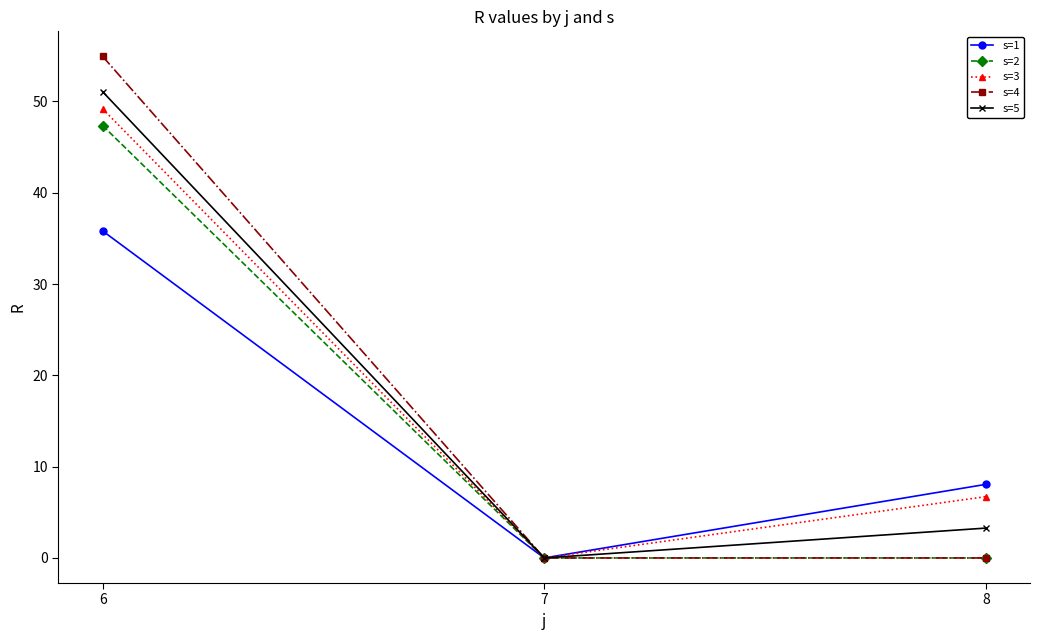

Which series changed the most between 6 and 7?

s=4